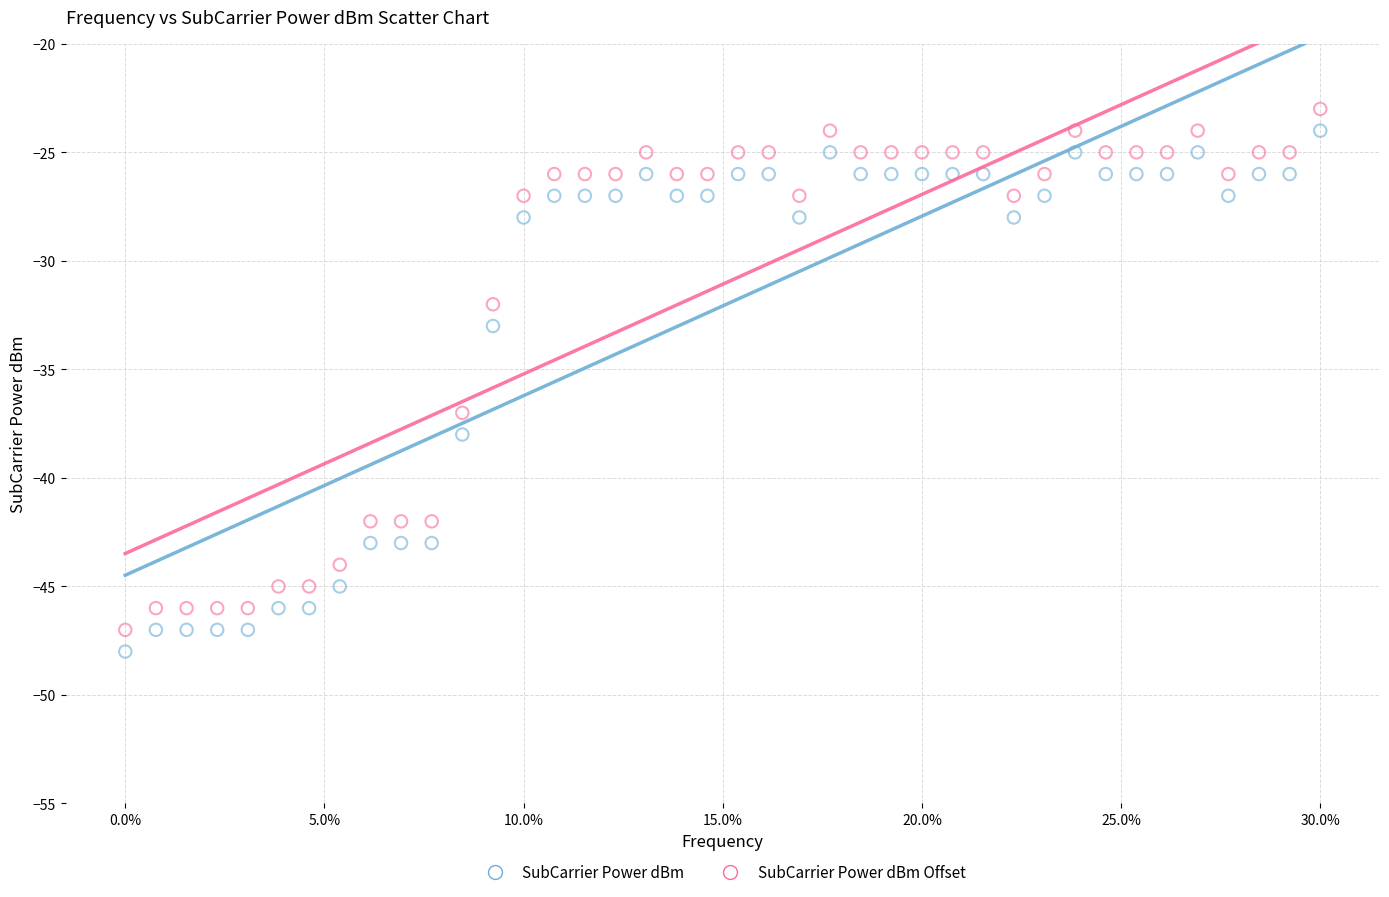

What are all the series names shown in the legend?

SubCarrier Power dBm, SubCarrier Power dBm Offset